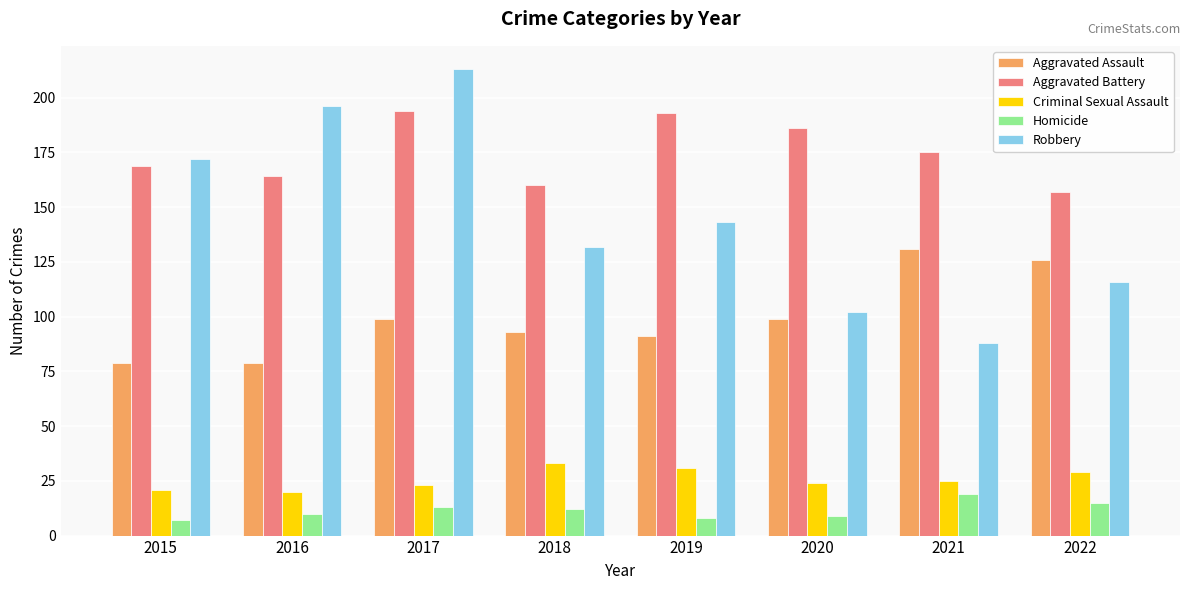

What is the value of the Homicide bar at the 7th from the left?

19